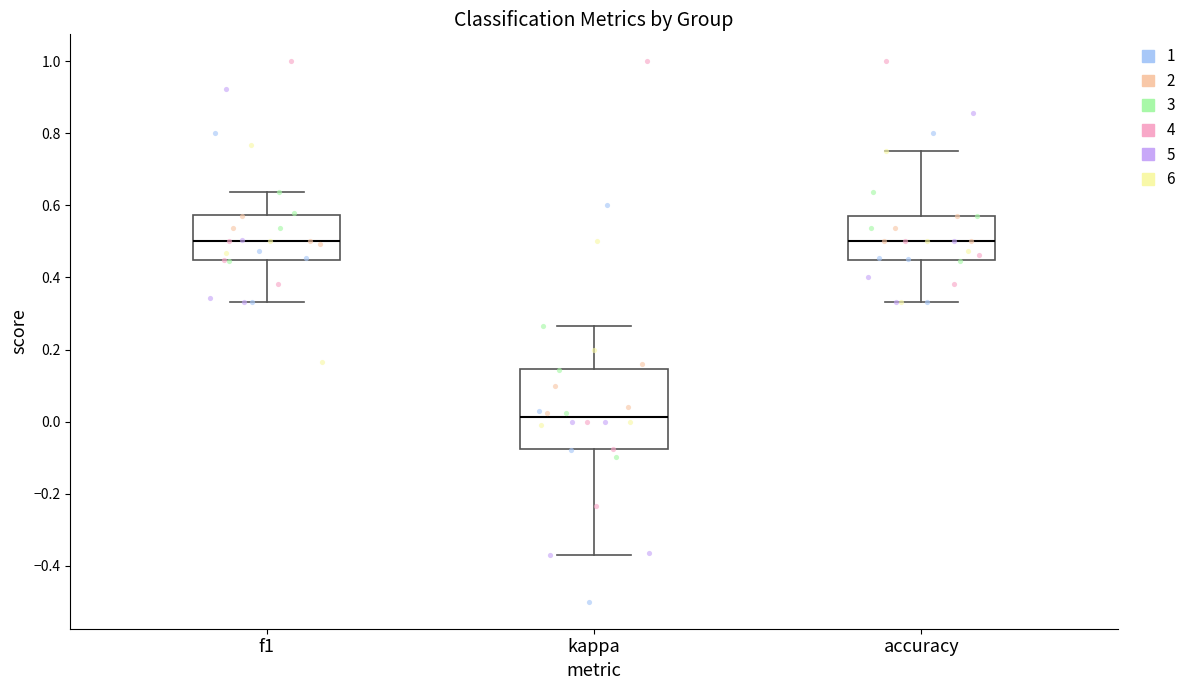

Which box's median line is the lowest?

kappa